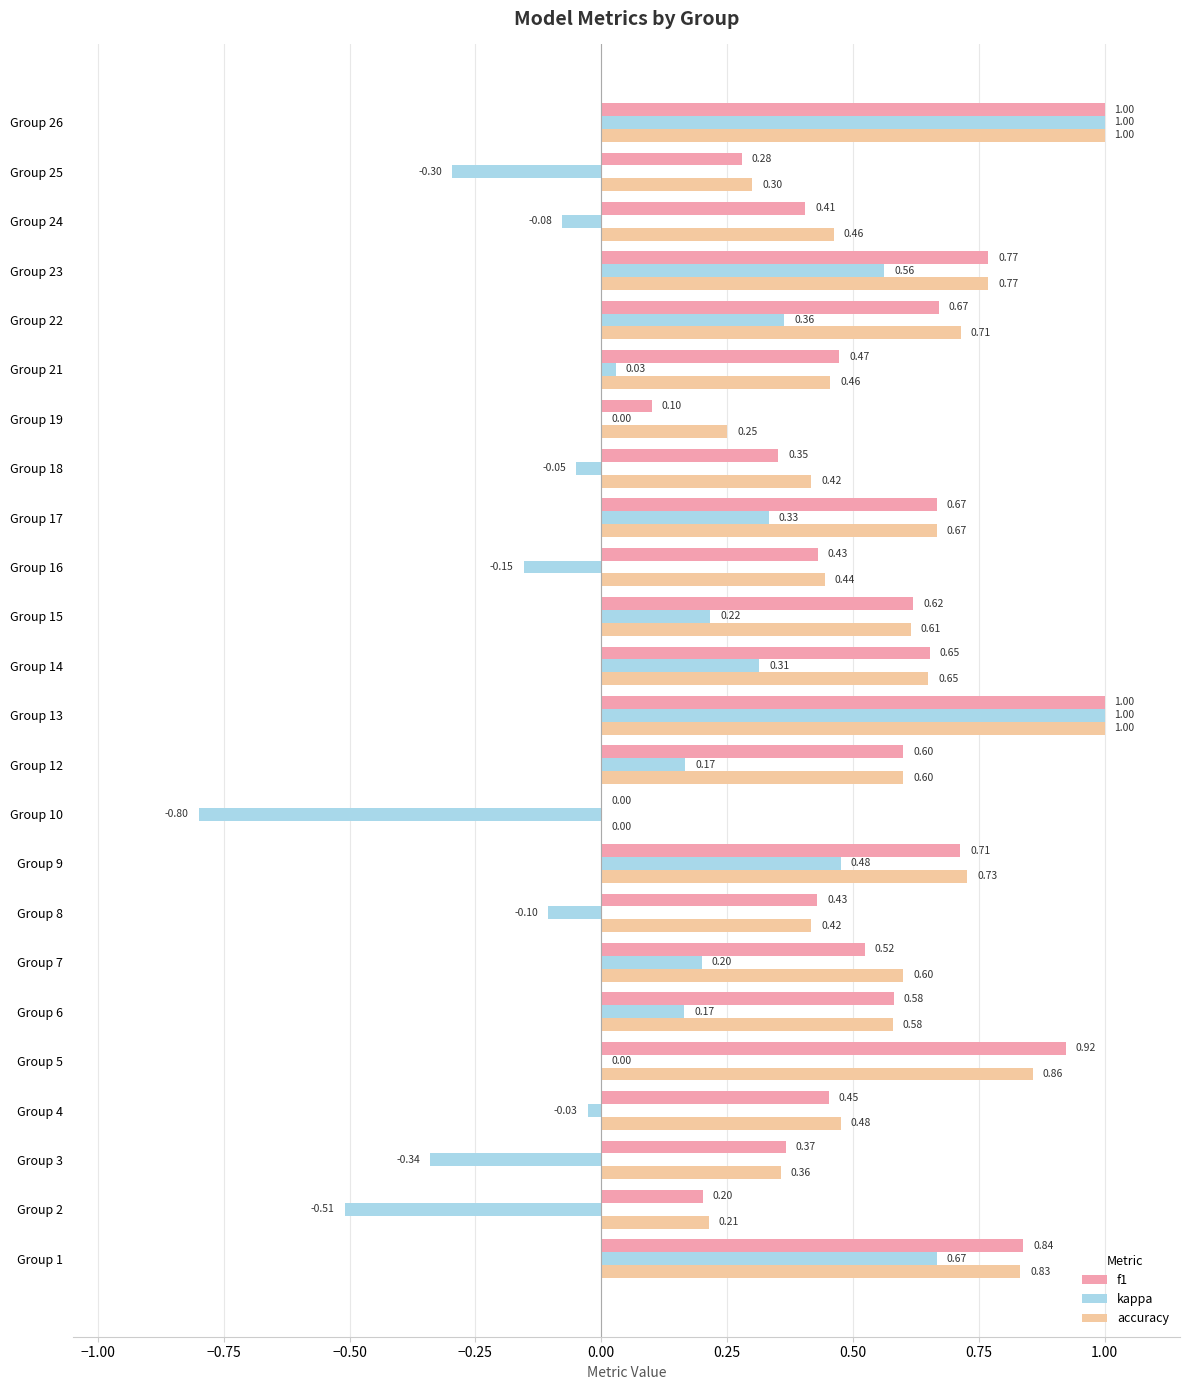

What are all the series names shown in the legend?

f1, kappa, accuracy